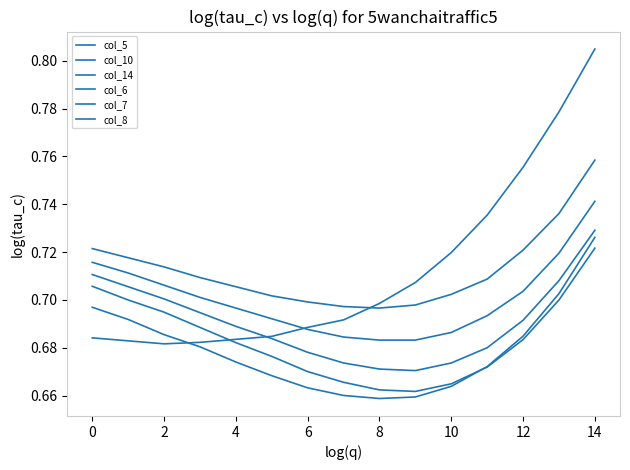

How many categories are shown in the chart?

15